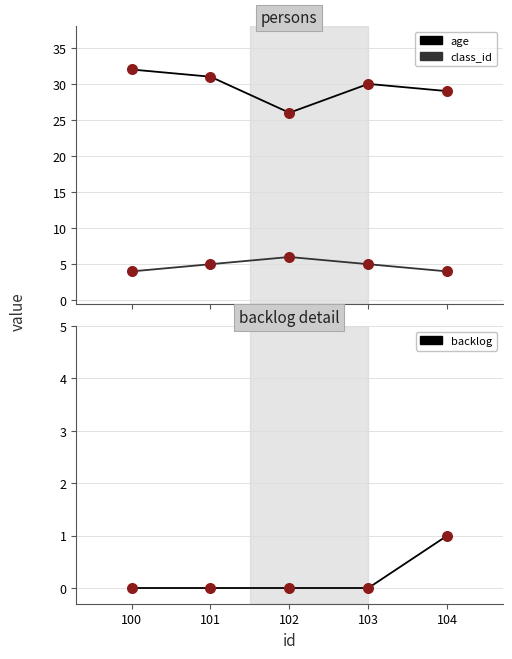

At which category is the sum across all series the highest?

100